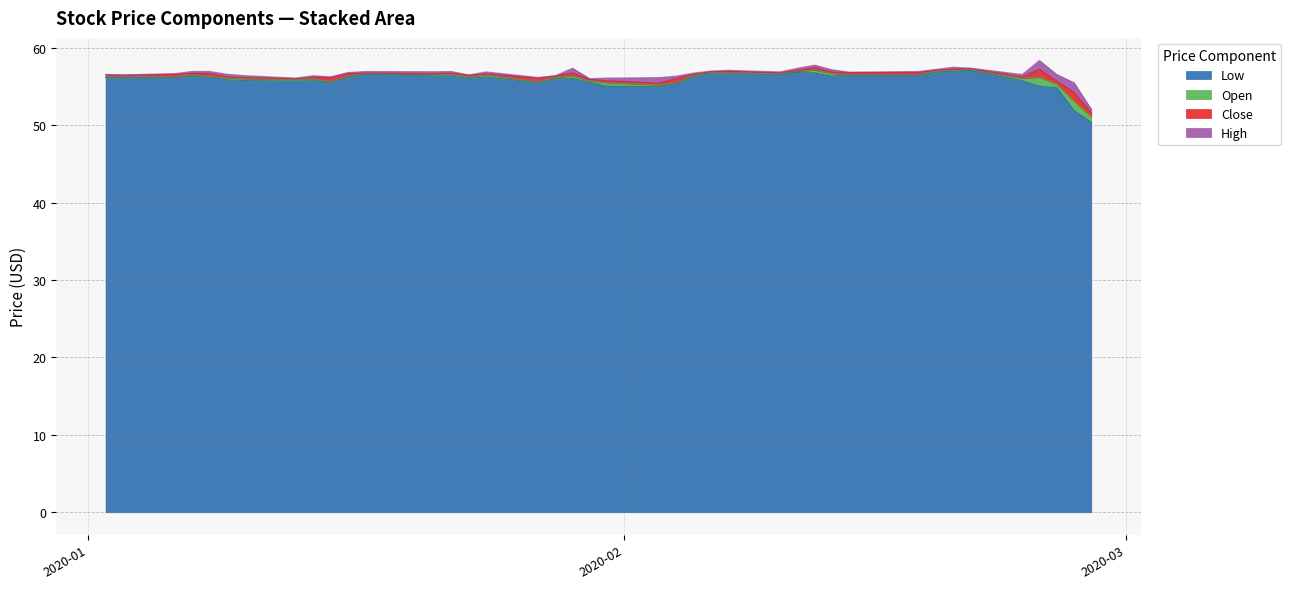

Does the chart have visible grid lines?

Yes